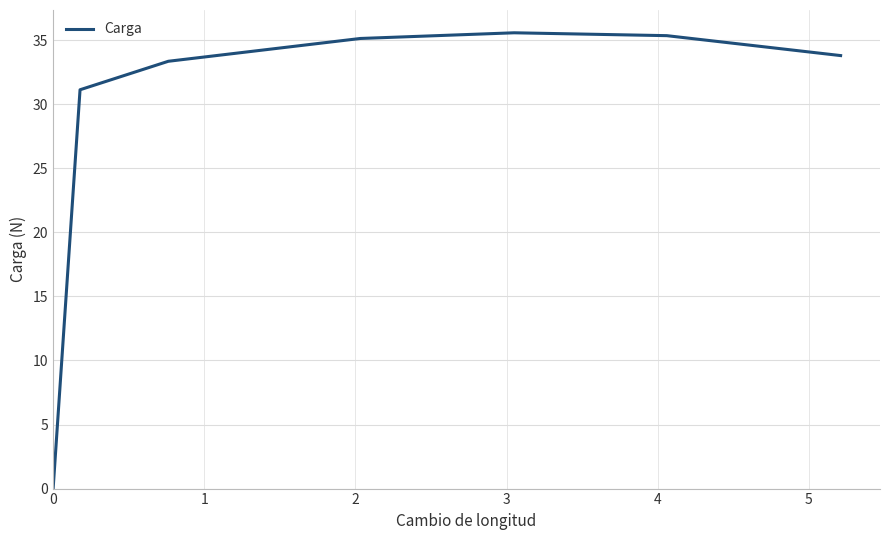

What is the difference between the maximum and minimum values?

35.6